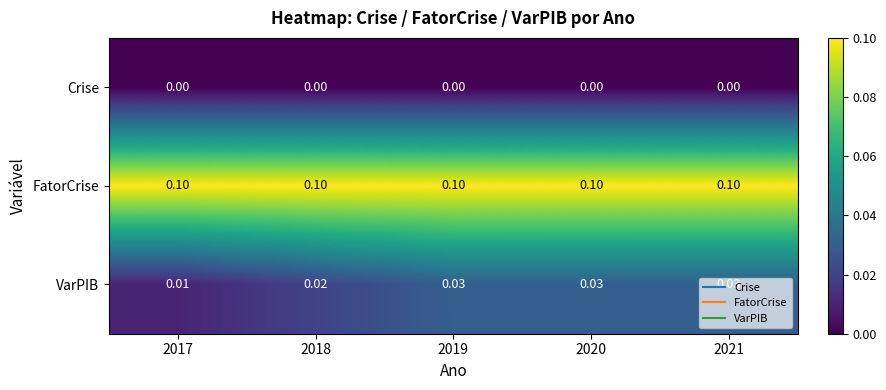

List the series in order of their overall mean, highest first.

FatorCrise, VarPIB, Crise